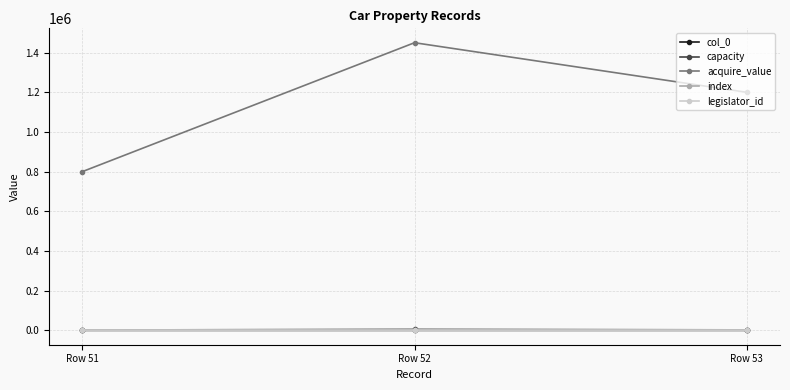

At Row 53, list the series in order from smallest to largest.

col_0, index, legislator_id, capacity, acquire_value